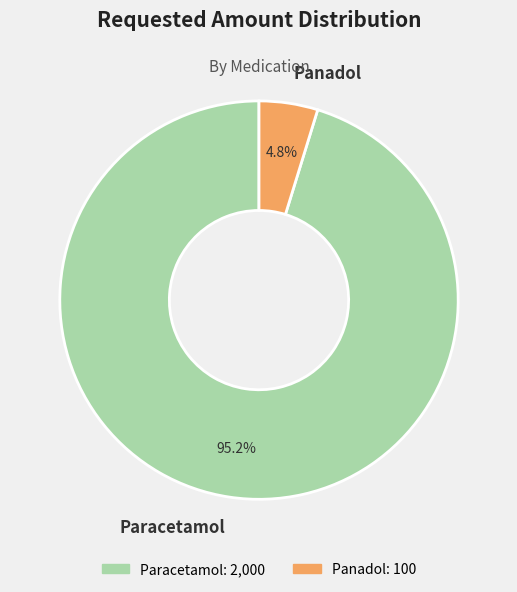

Rank the categories by value from lowest to highest.

Panadol, Paracetamol